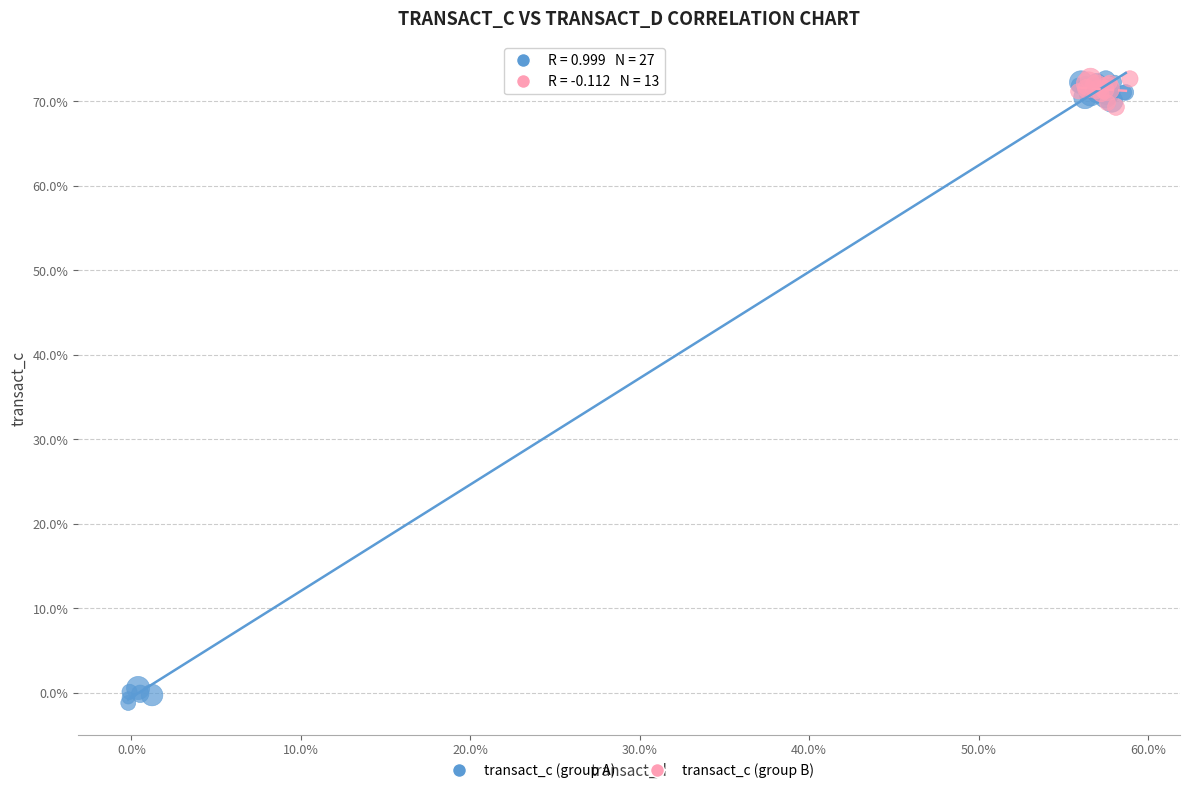

Which series reaches the minimum Y coordinate?

transact_c (group A)